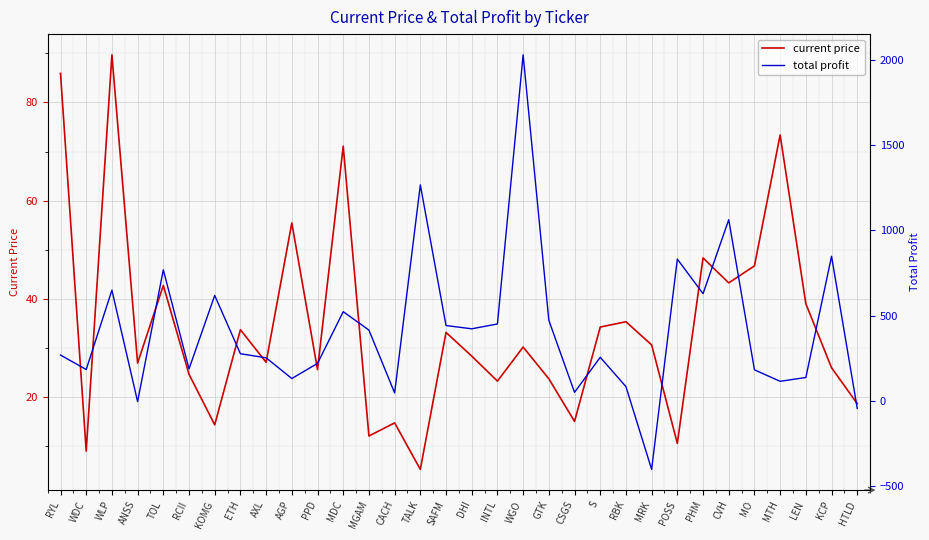

After their last crossing, which series has the higher values: current price or total profit?

current price